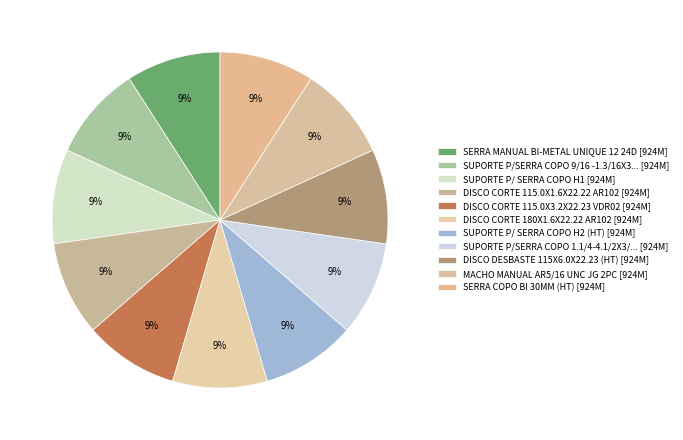

How many slices are in this pie chart?

11